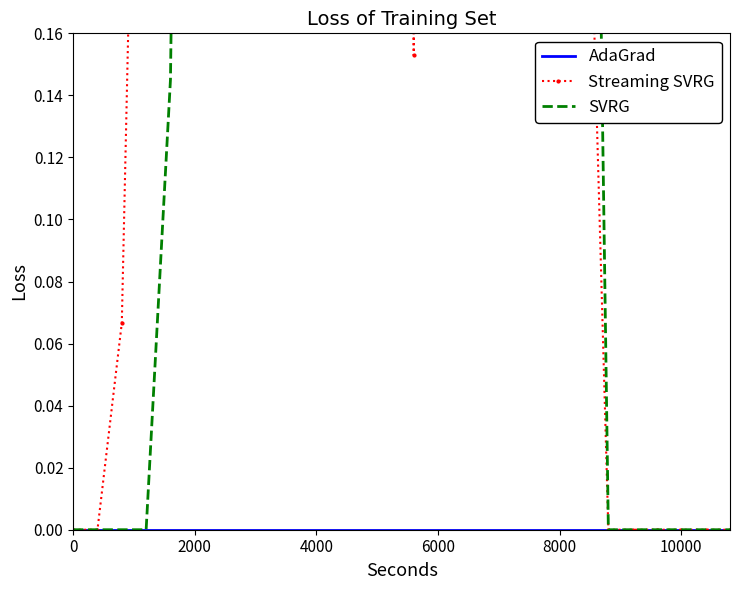

True or false: Streaming SVRG and AdaGrad intersect in this chart.

False